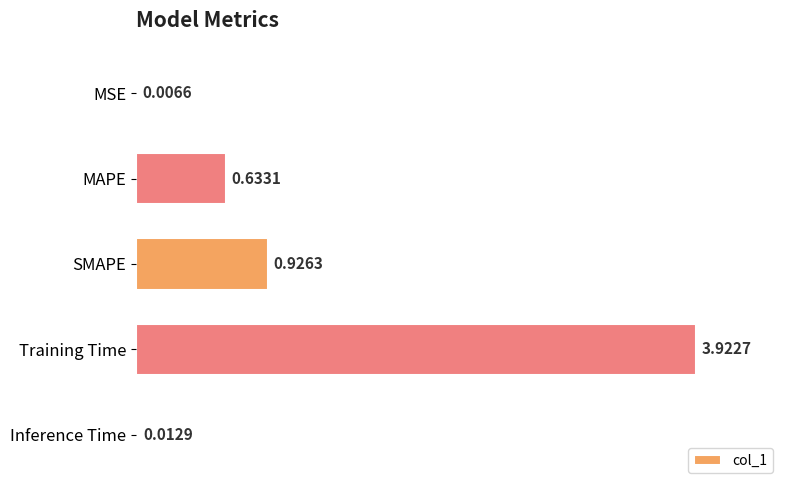

What is the change in value from Training Time to Inference Time?

-3.9